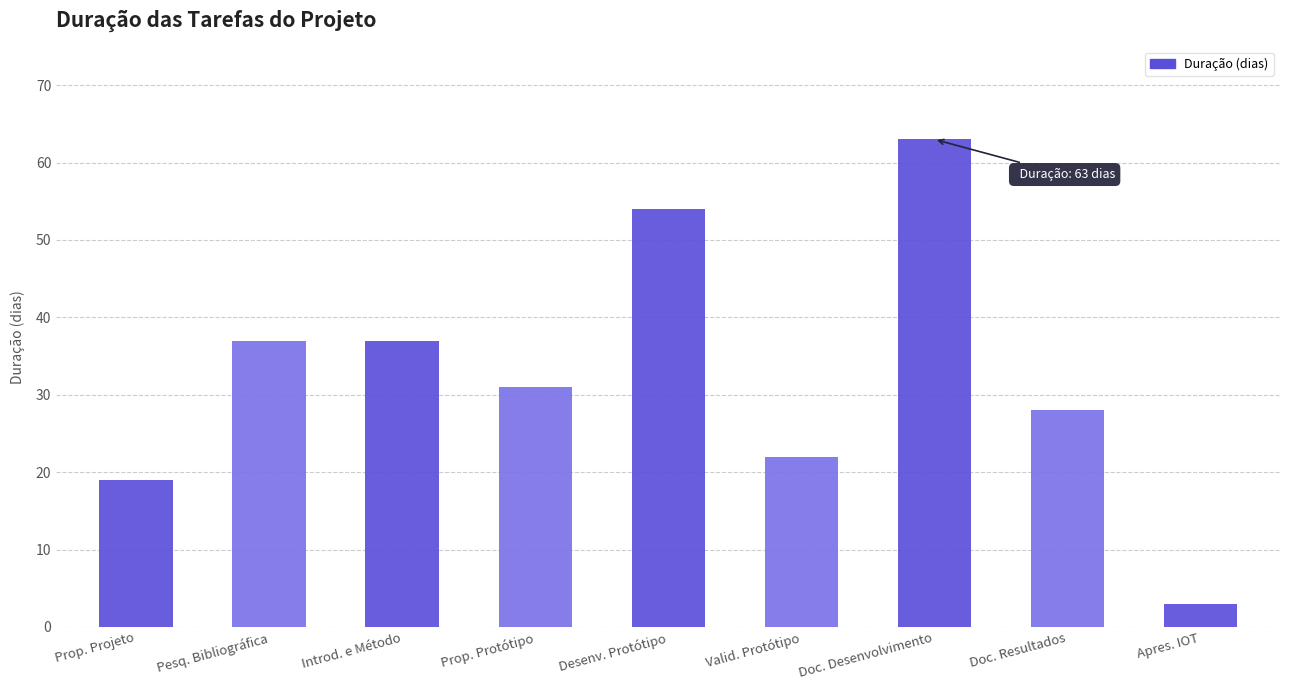

What is the maximum value shown in the chart?

63